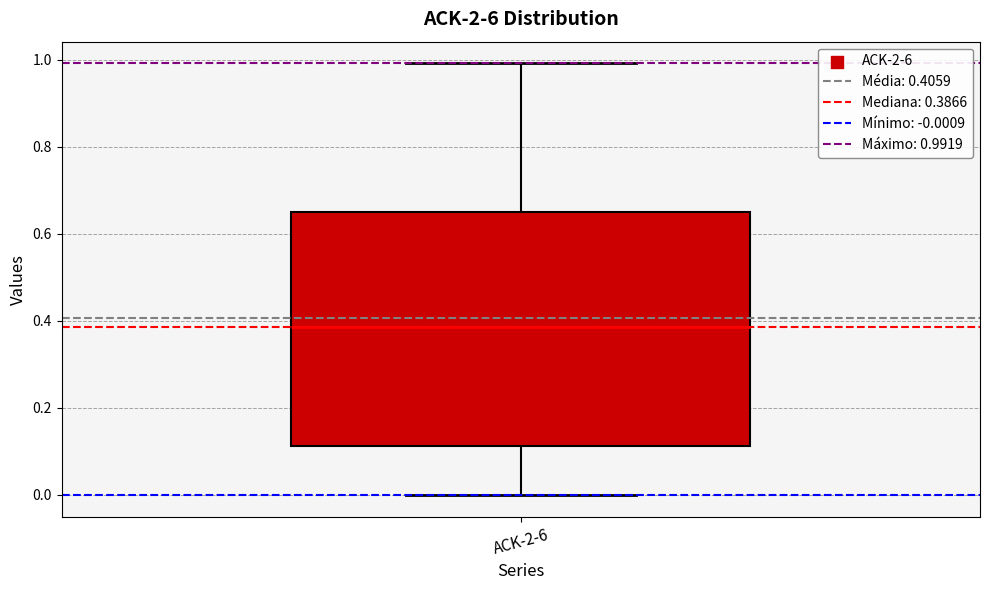

Where does the lower whisker of the box for ACK-2-6 end on the y-axis? The values are not printed on the chart, so give them approximately, as read against the axis.

0.00